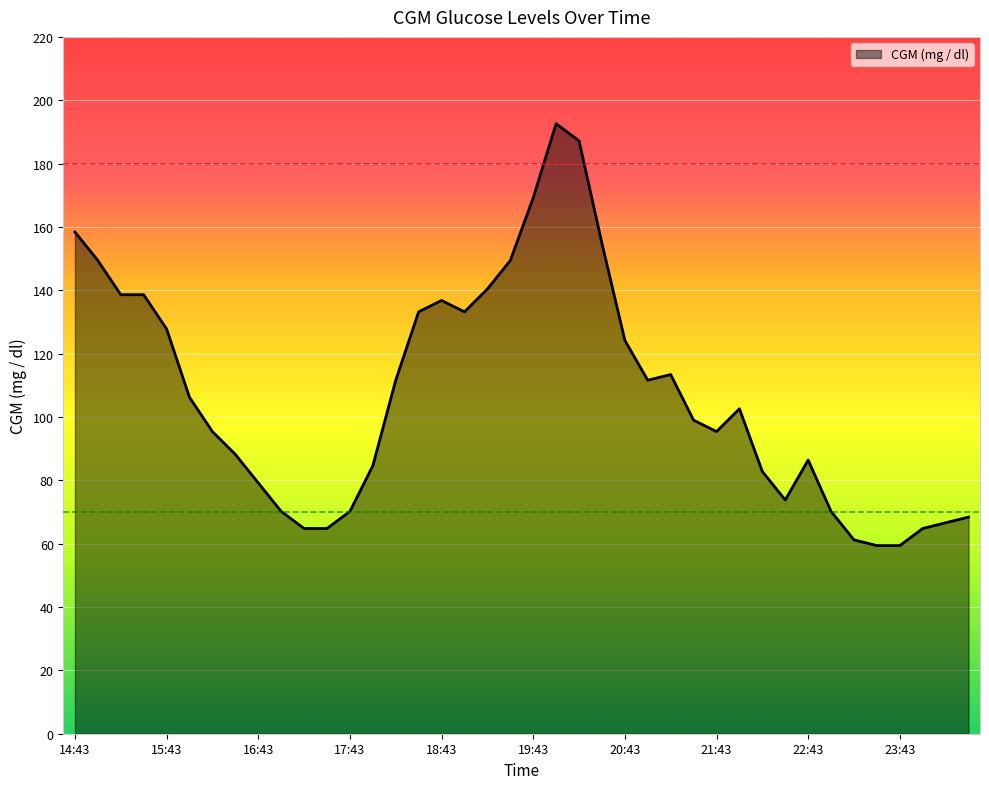

What is the greatest value displayed?

192.6